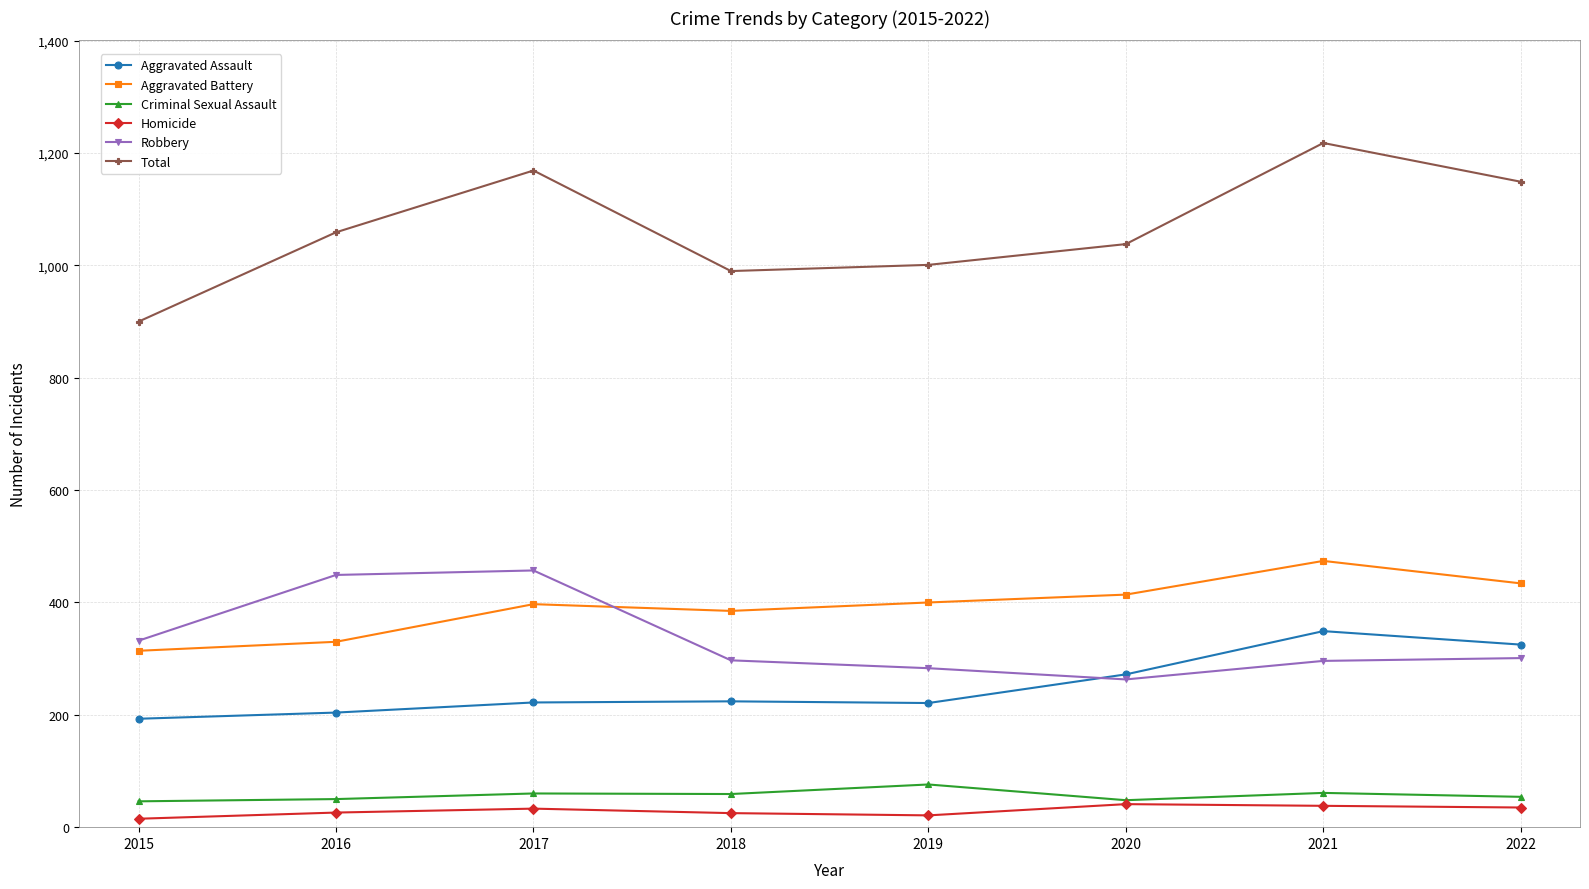

True or false: Robbery has a value of 535 at 2018.

False